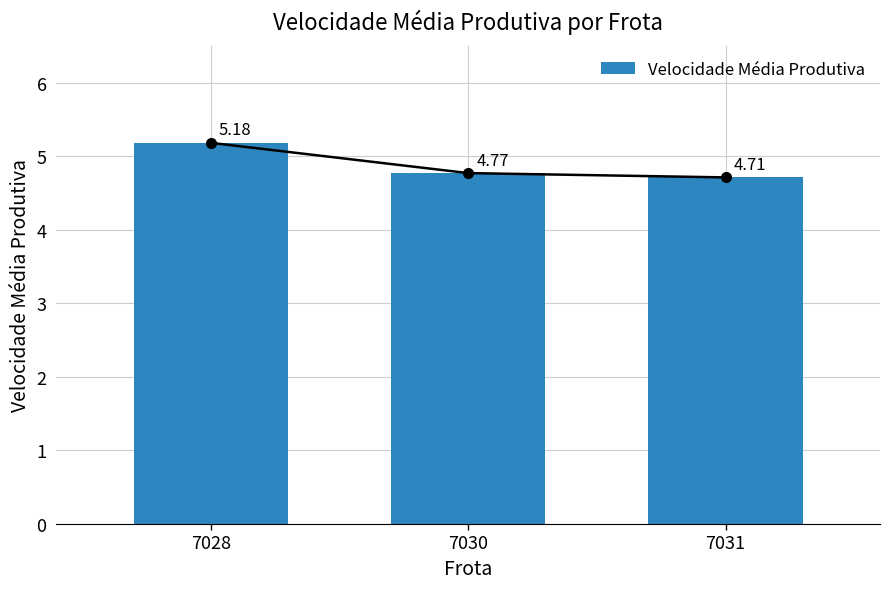

What is the sum of all values?

14.7